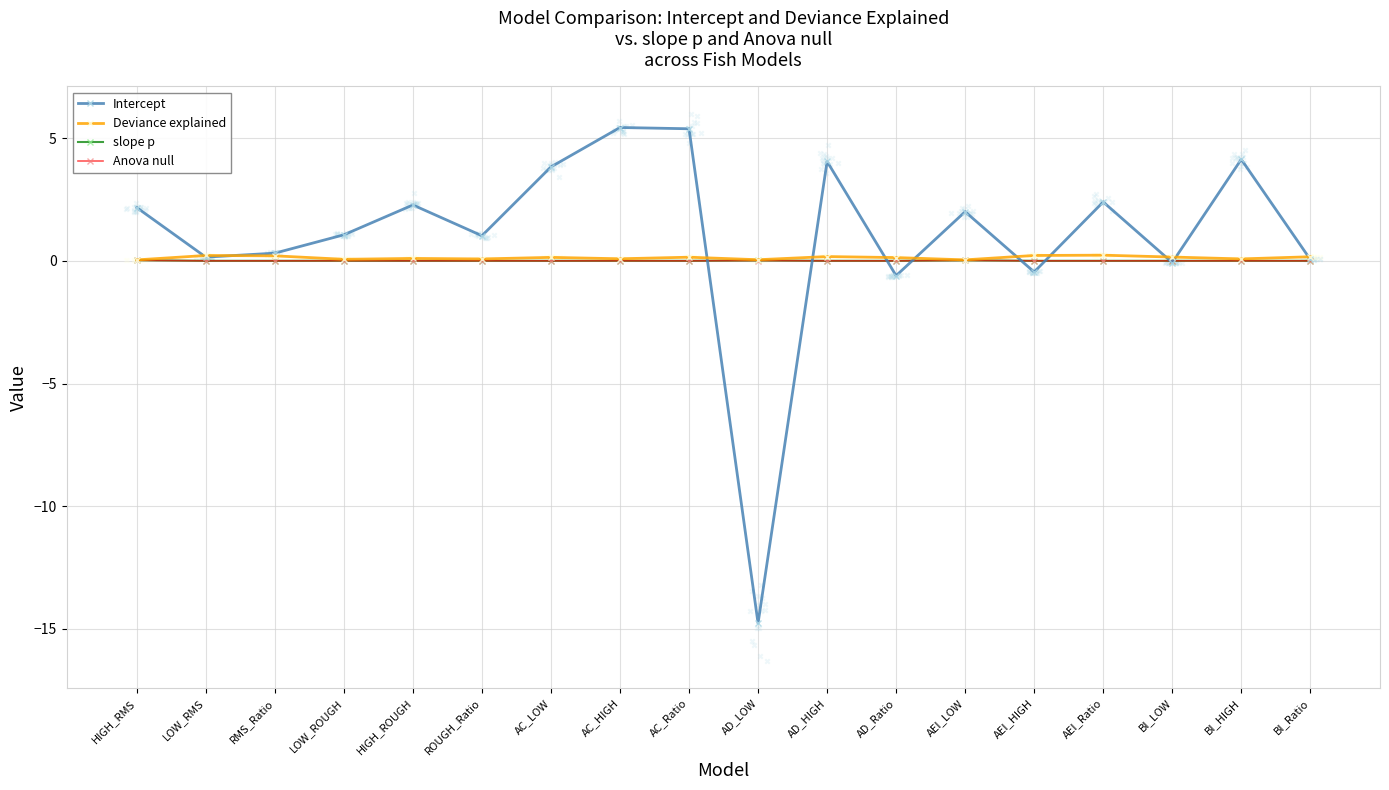

Which series reaches the minimum Y coordinate?

Intercept